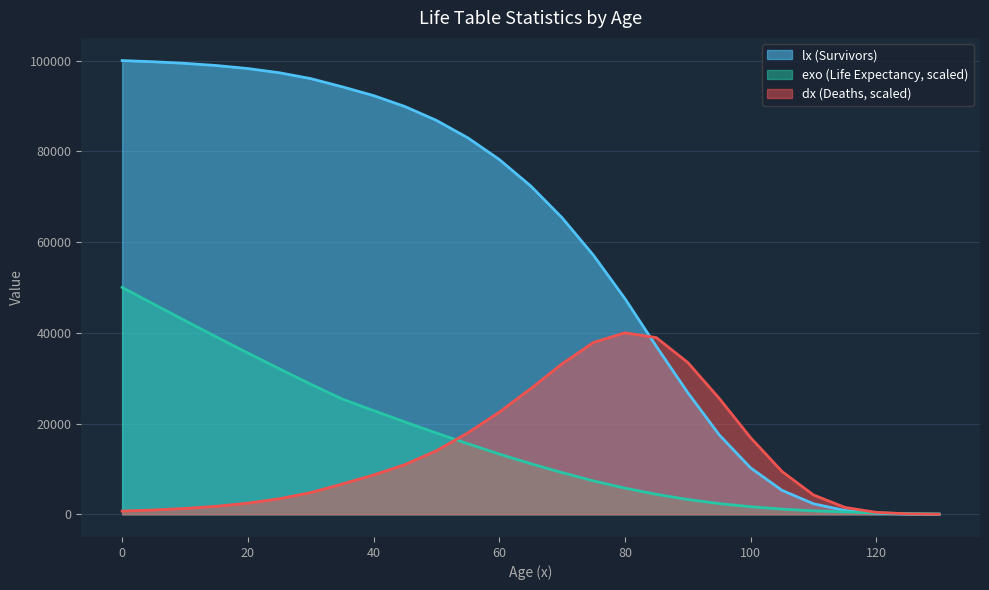

Reading left to right, transcribe all the data shown in this chart.

lx: 0=100000.0	5=99739.5	10=99388.4	15=98908.0	20=98243.8	25=97319.2	30=96028.0	35=94224.7	40=92284.5	45=89870.0	50=86820.0	55=82980.0	60=78210.0	65=72380.0	70=65360.0	75=57080.0	80=47550.0	85=37010.0	90=26820.0	95=17520.0	100=10230.0	105=5280.0	110=2320.0	115=840.0	120=230.0	125=45.0	130=5.0
dx: 0=704.0	5=941.9	10=1281.4	15=1765.0	20=2451.2	25=3420.3	30=4779.3	35=6665.6	40=8664.8	45=10950.6	50=13992.4	55=17946.8	60=22509.5	65=27680.6	70=33155.9	75=37870.7	80=40000.0	85=38935.4	90=33460.1	95=25551.3	100=16882.1	105=9429.7	110=4258.6	115=1520.9	120=425.9	125=91.3	130=15.2
exo: 0=50000.0	5=46330.9	10=42693.1	15=39096.2	20=35552.6	25=32076.9	30=28686.8	35=25403.1	40=22868.4	45=20338.5	50=17910.0	55=15557.4	60=13280.7	65=11155.8	70=9182.7	75=7361.3	80=5767.6	85=4401.6	90=3263.3	95=2352.6	100=1669.6	105=1138.3	110=758.9	115=531.2	120=303.6	125=151.8	130=75.9